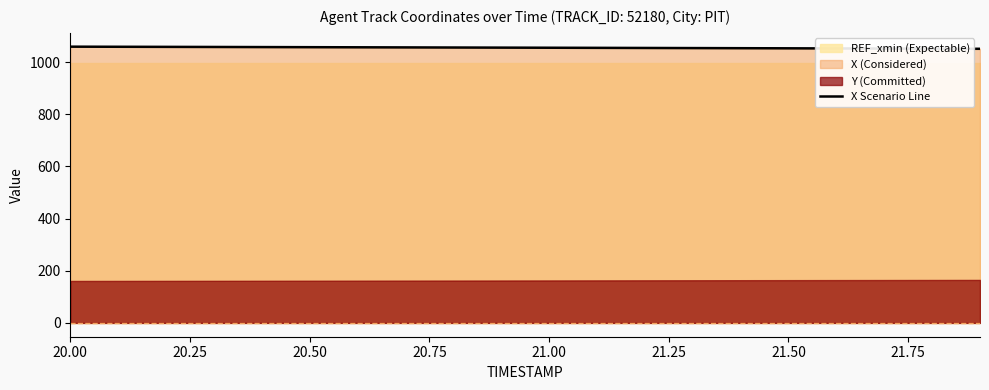

What is the difference between the second highest and minimum values?

7.8